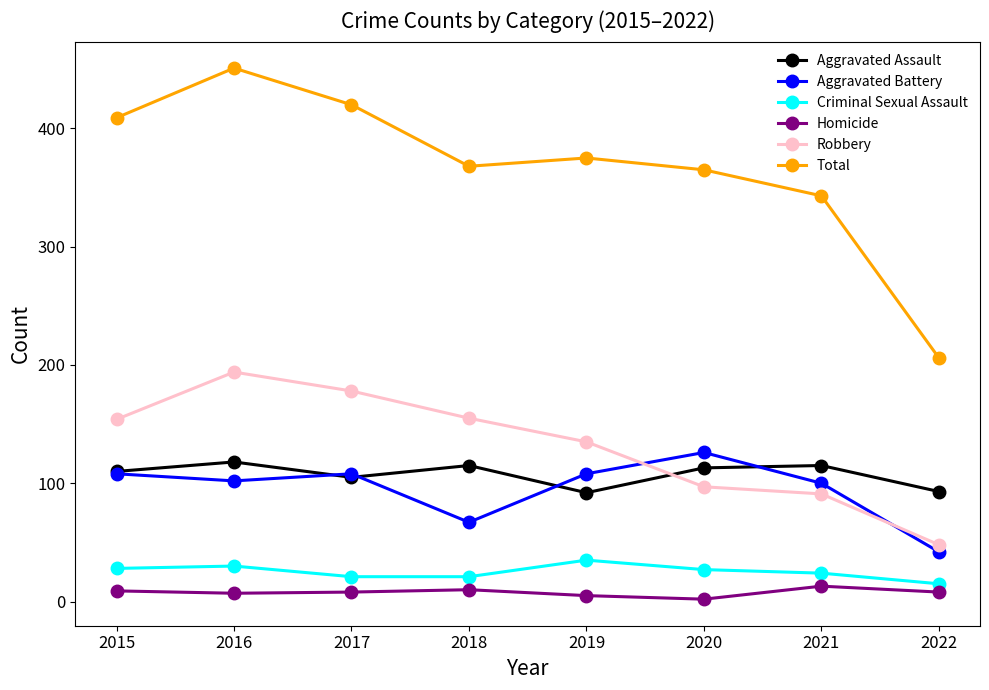

Count the number of categories in the chart.

8